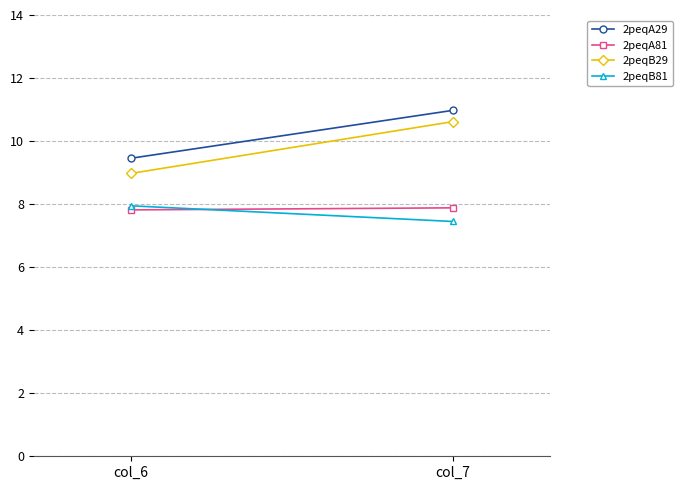

Which series has the largest total across all categories?

2peqA29